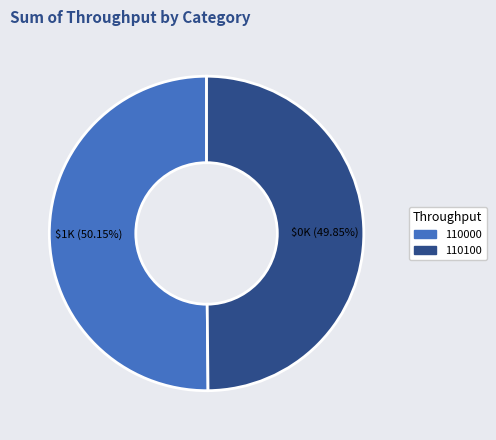

How many segments does this pie chart have?

2